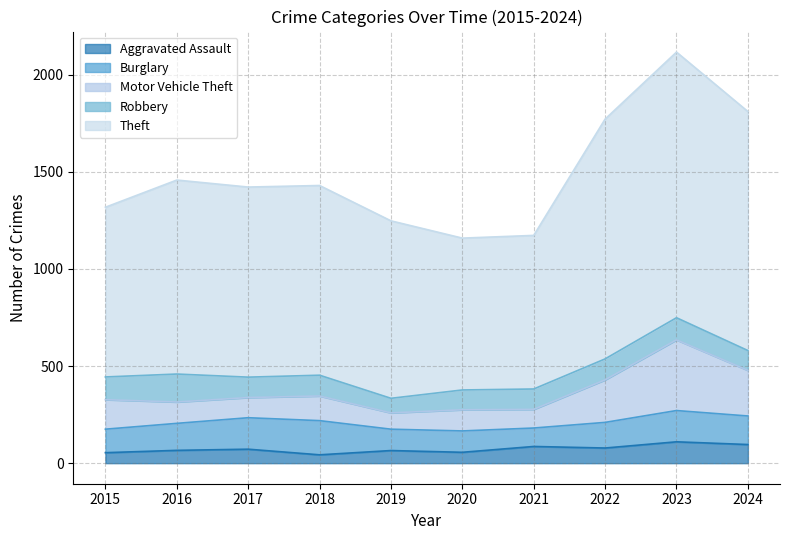

What is the difference between the maximum and second lowest values in the Aggravated Assault series?

56